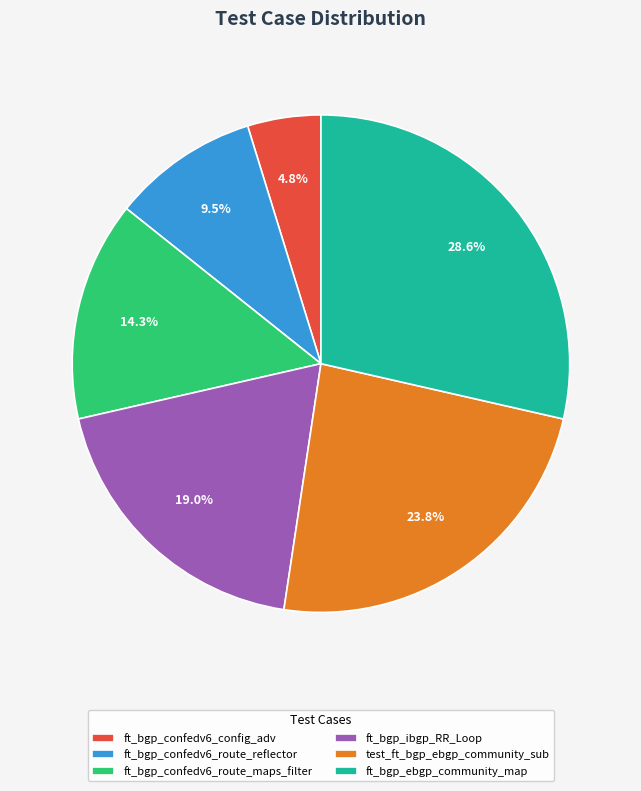

Does ft_bgp_confedv6_route_reflector account for over 50% of the chart?

No